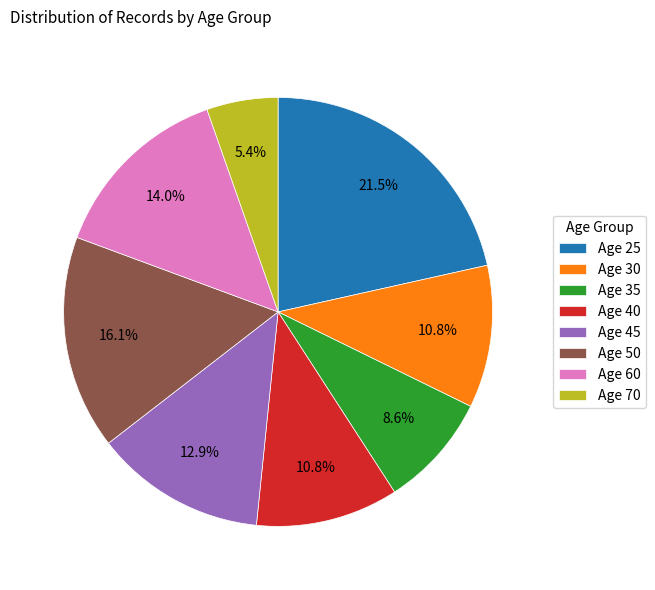

Which category has the smallest portion of the pie?

Age 70